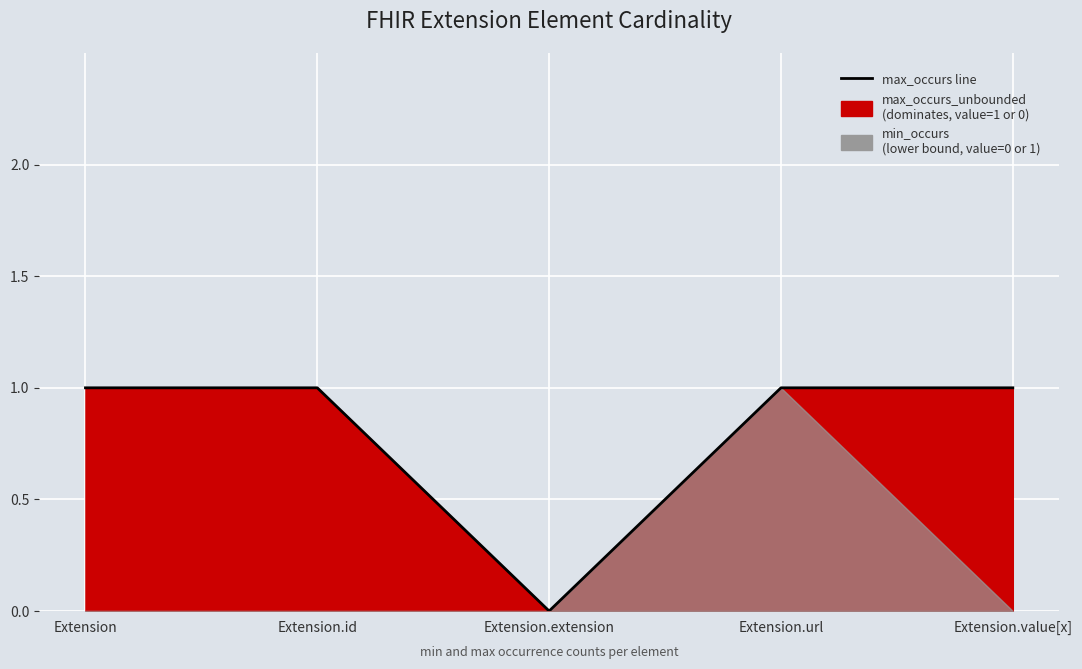

What is the value of the 2nd point from the left?

1